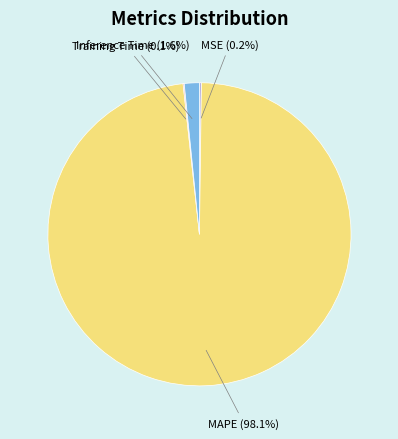

What percentage is NOT represented by Inference Time (1.6%)?

98.4%